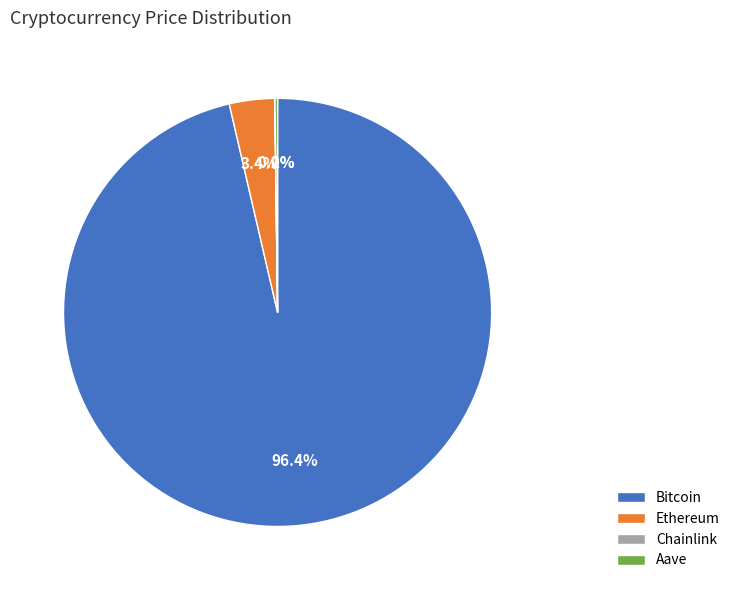

Is there a majority slice in this chart?

Yes